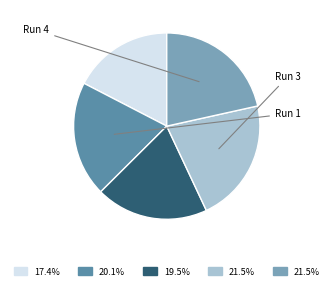

Is there any slice that represents more than half of the pie?

No